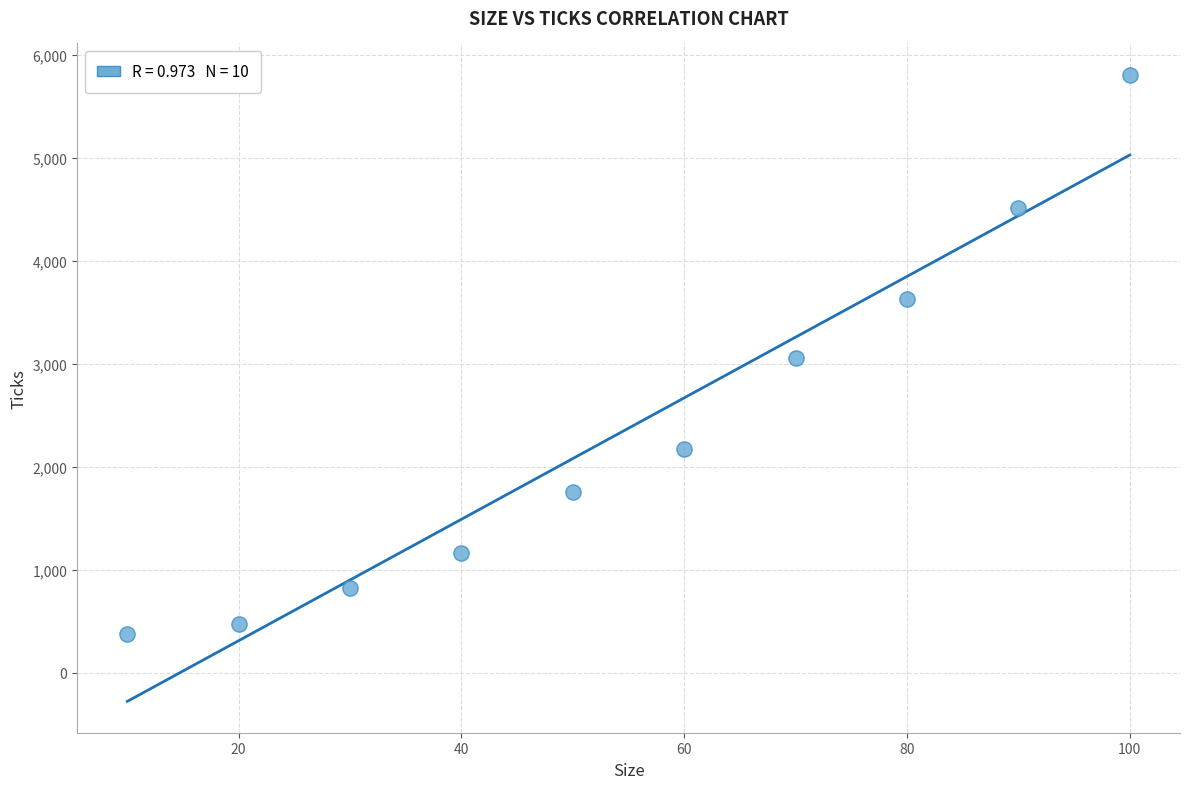

What is the range of X values (max minus min)?

90.0